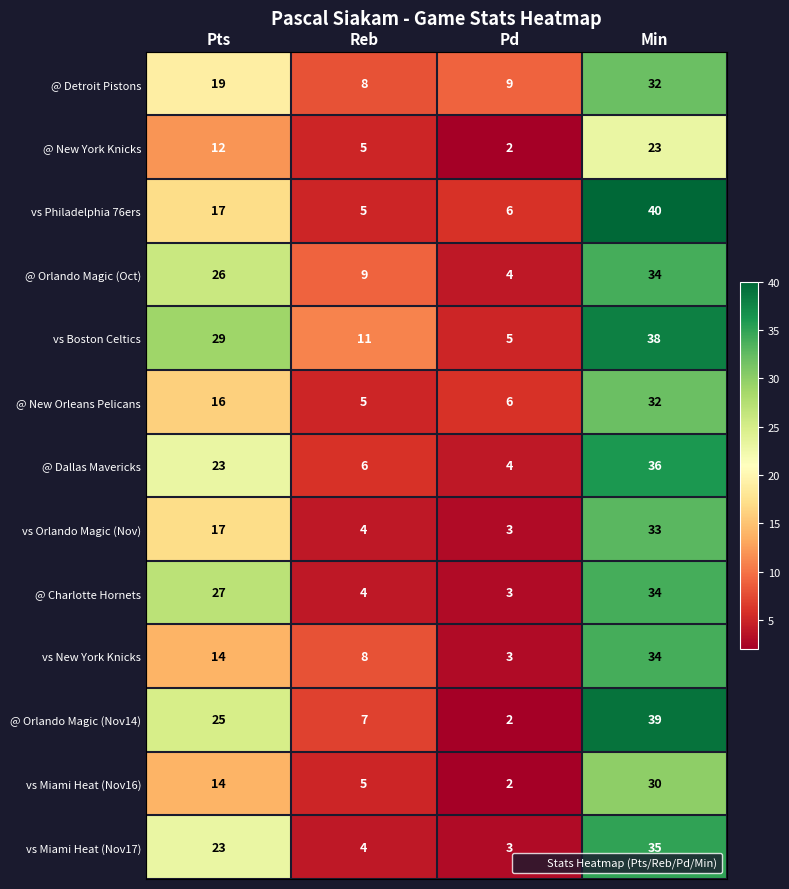

At which category is the sum across all series the highest?

Min